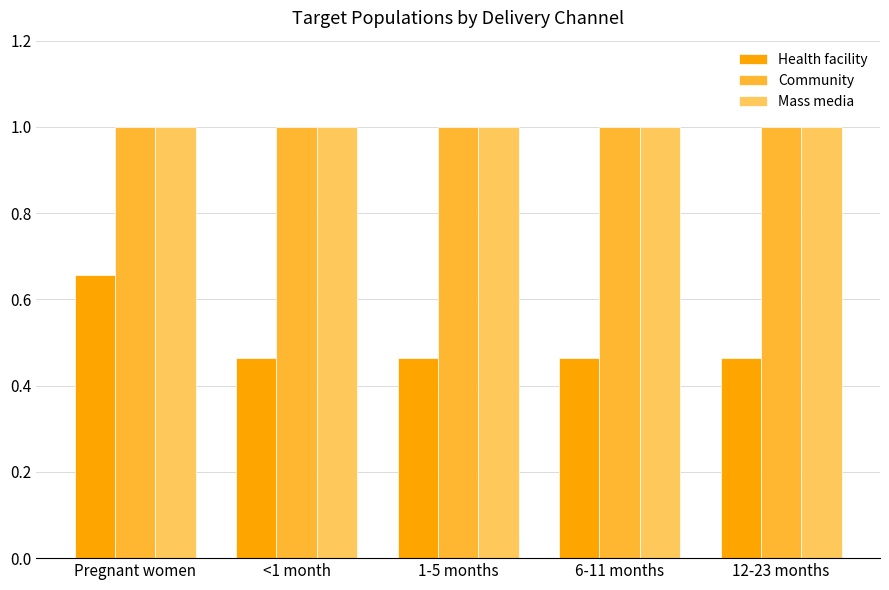

Which series has the widest spread of values?

Health facility